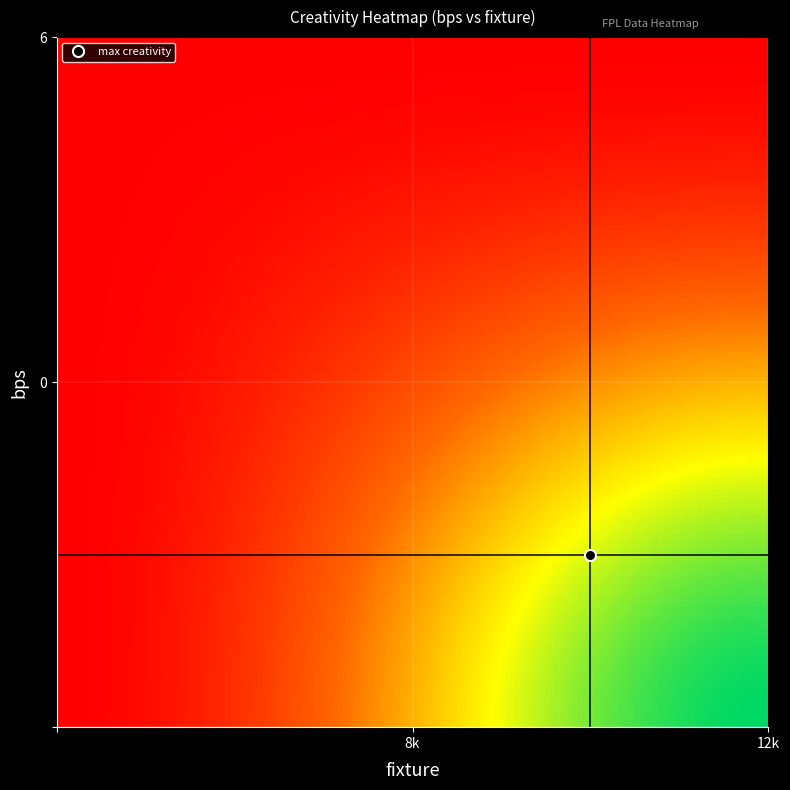

At which category is the sum across all series the highest?

12